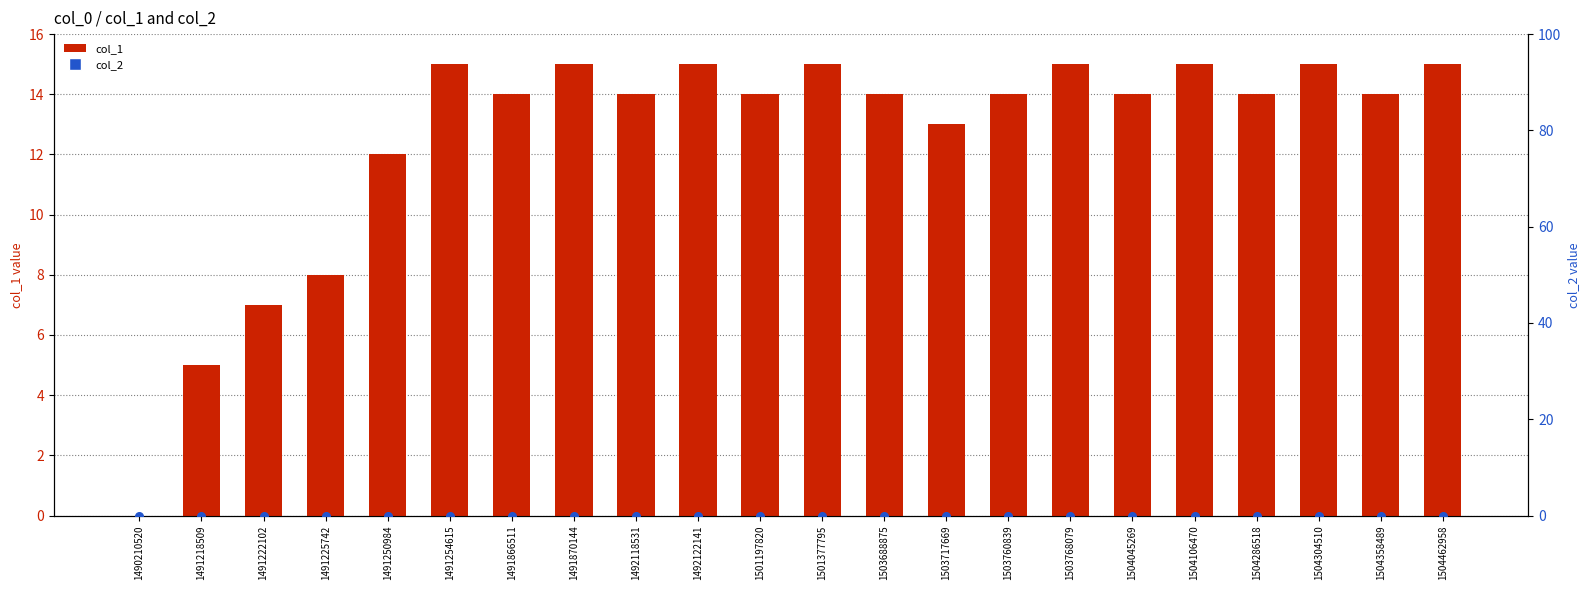

What are all the series names shown in the legend?

col_1, col_2